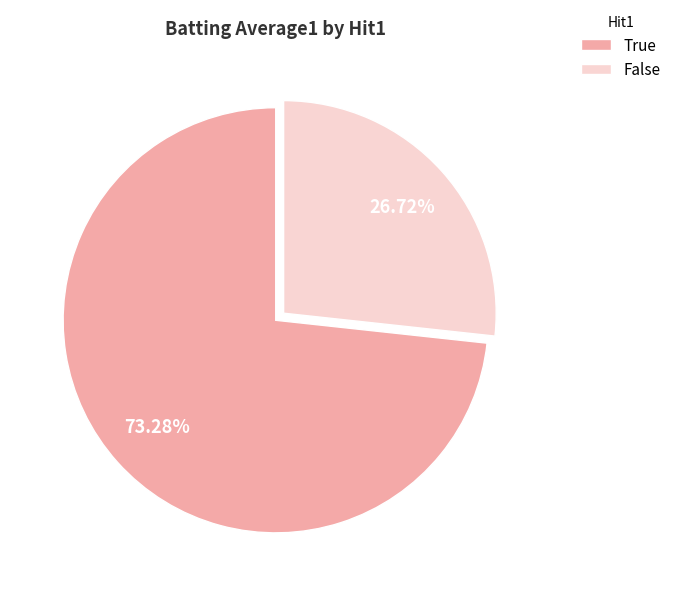

Count the number of slices in the pie.

2